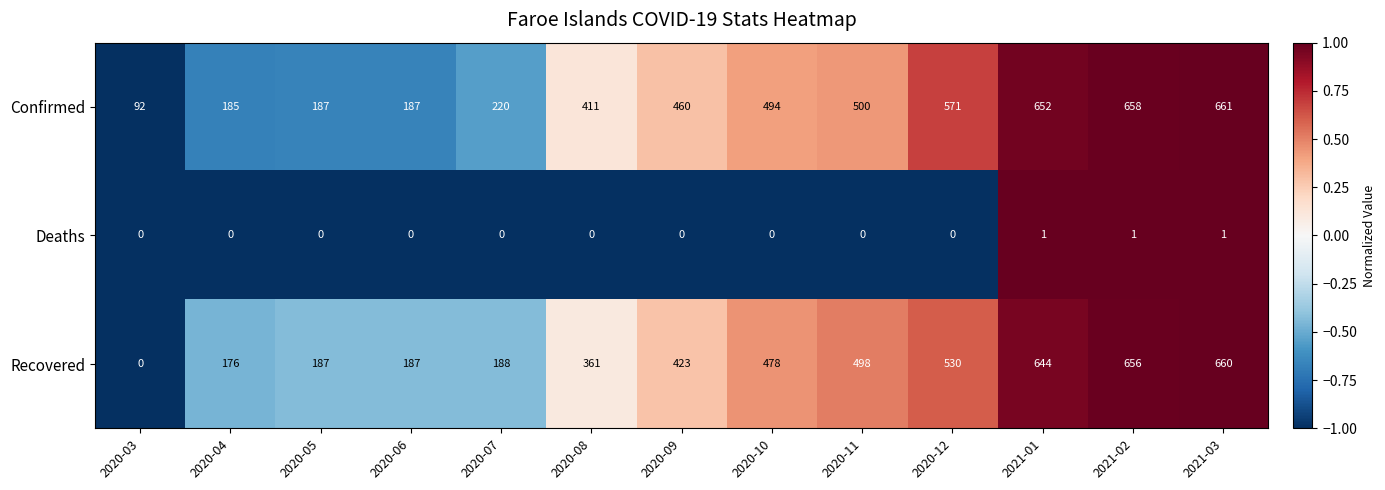

The value of Deaths at 2020-07 is 0. True or false?

True